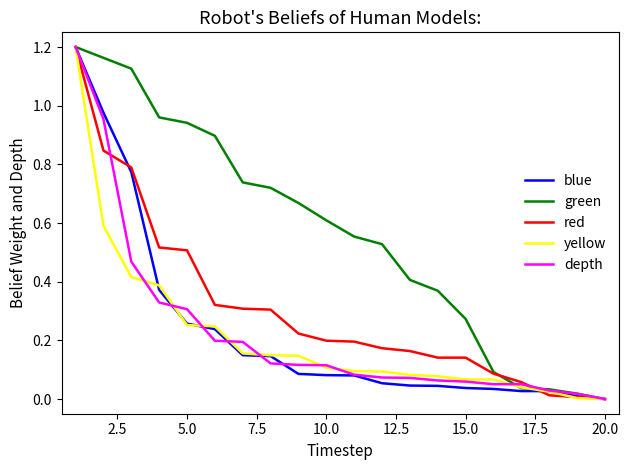

What is the sum of all depth values?

4.5